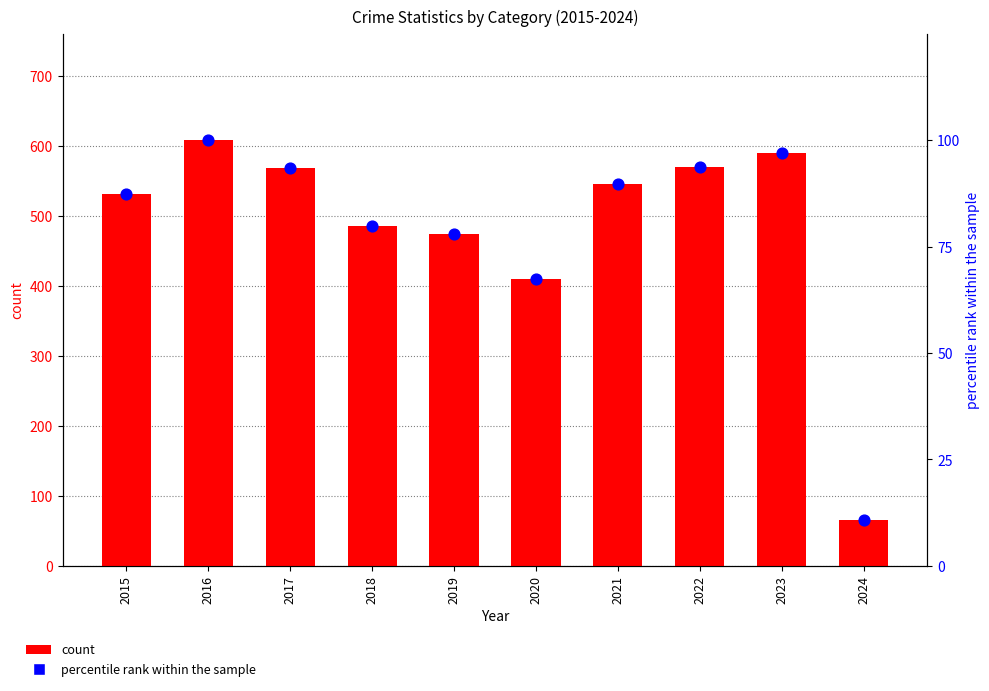

Which series has the largest Y range (max minus min)?

count